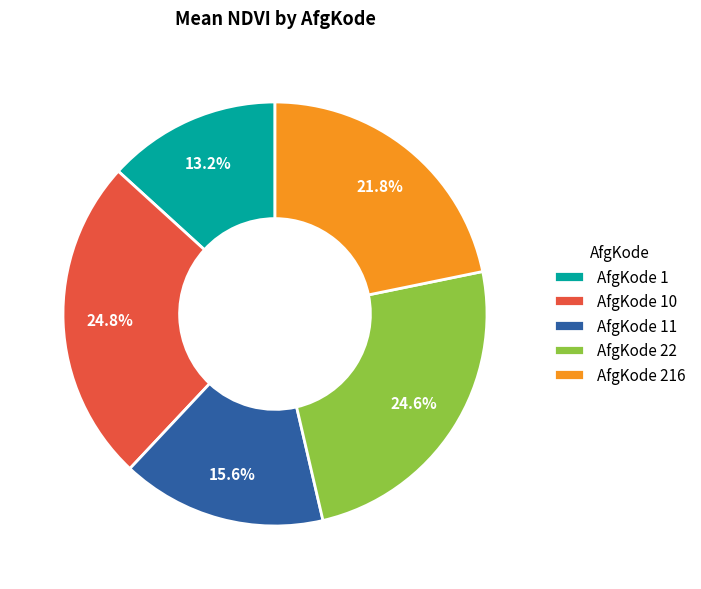

Which slice is the smallest?

AfgKode 1